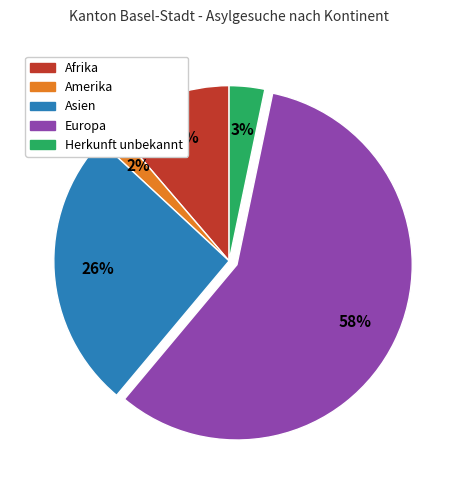

Combined, do Europa and Asien account for over 50%?

Yes